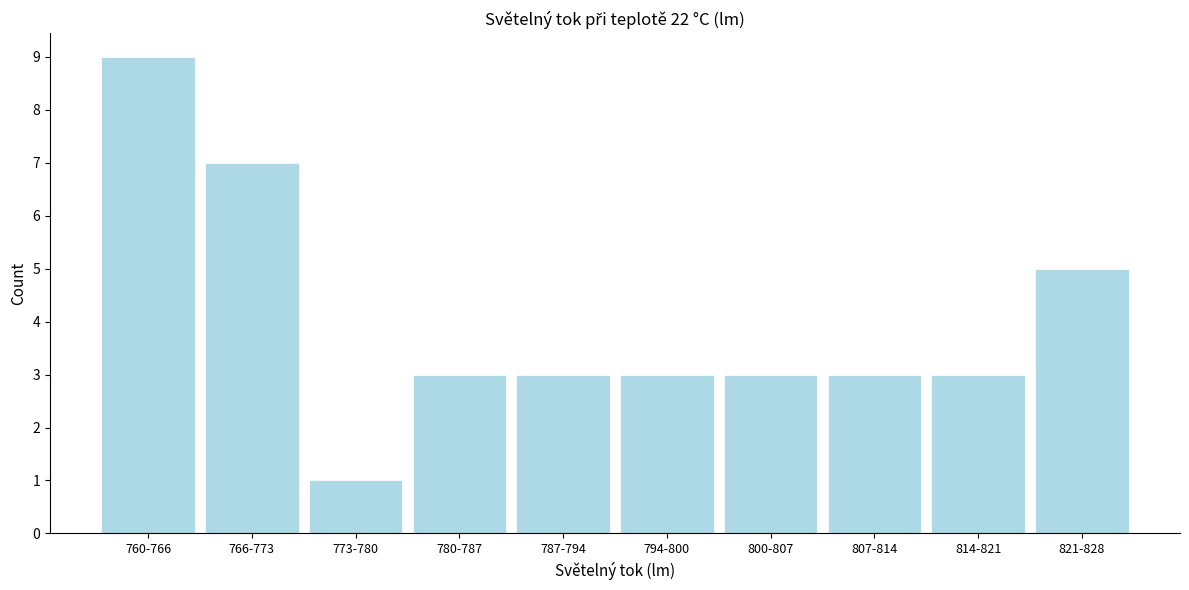

Reading right to left, list all the values displayed in this chart.

5	3	3	3	3	3	3	1	7	9